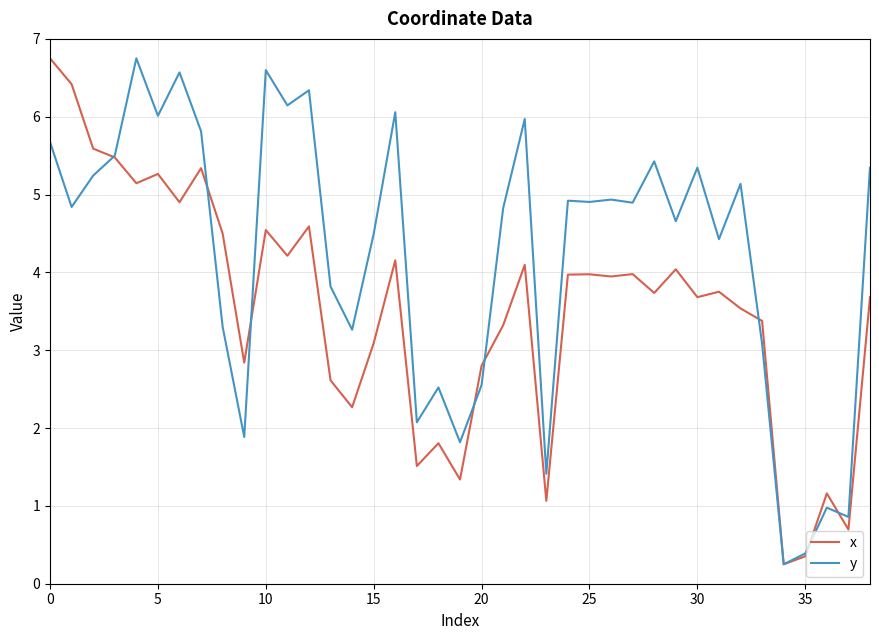

What is the difference between the maximum and minimum values in the y series?

6.5